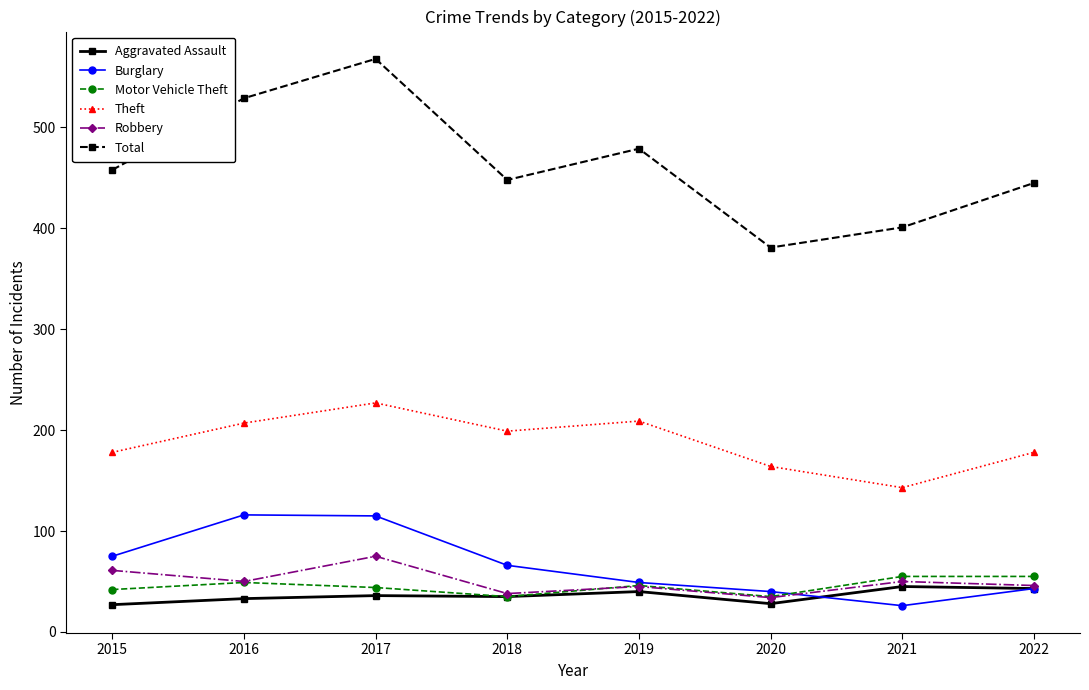

At which category is the sum across all series the highest?

2017